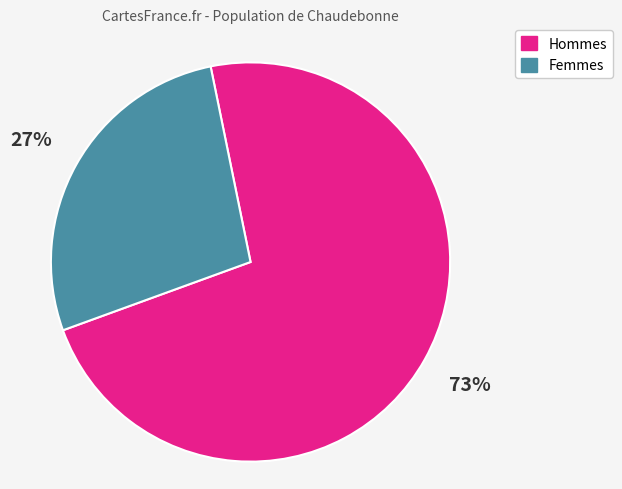

Is the sum of Hommes and Femmes greater than half?

Yes